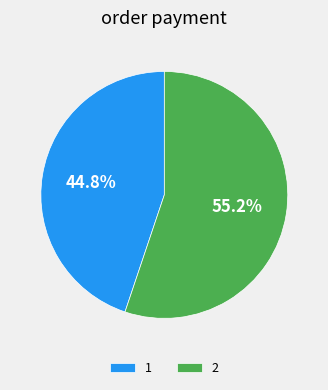

Do 2 and 1 together represent more than half of the pie?

Yes